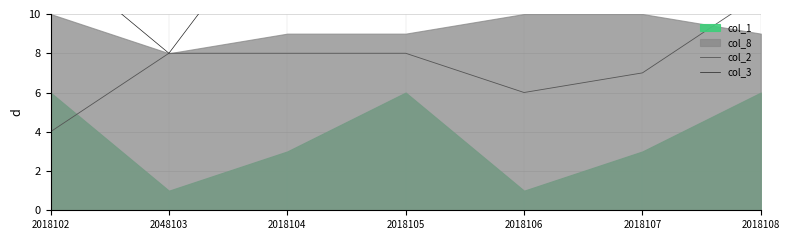

True or false: col_2 and col_3 cross at least once.

False